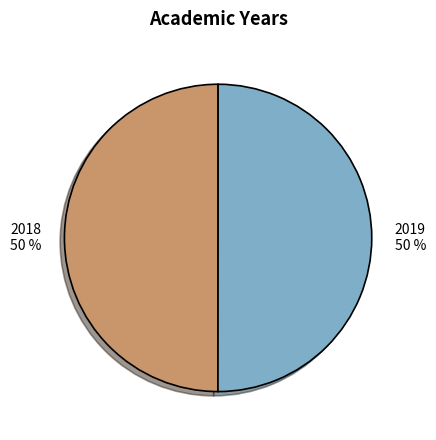

True or false: 2018 accounts for 40% of the total.

False